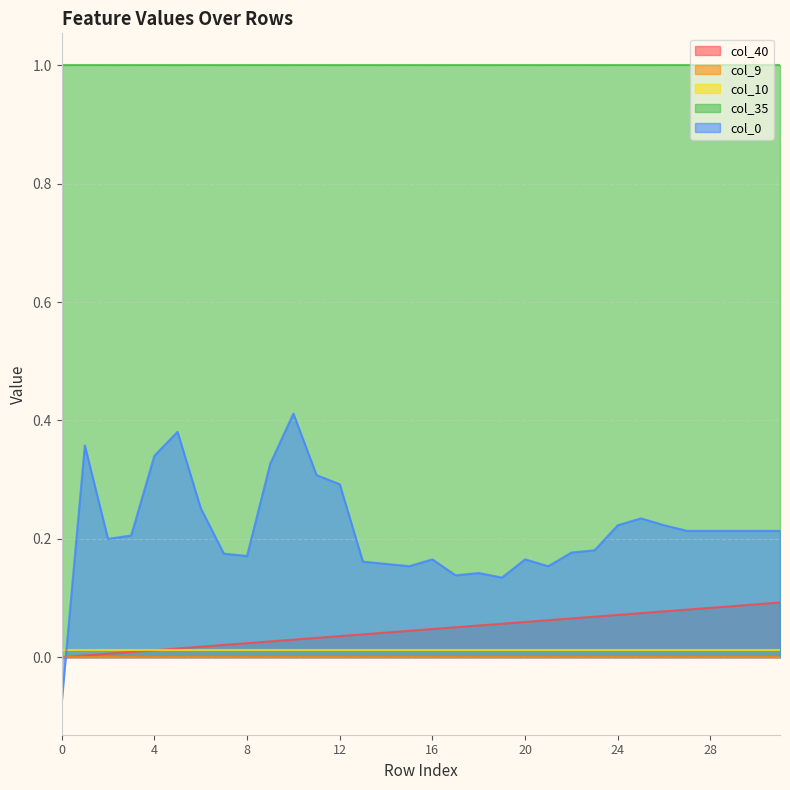

Where do col_10 and col_40 first cross each other?

4 and 5